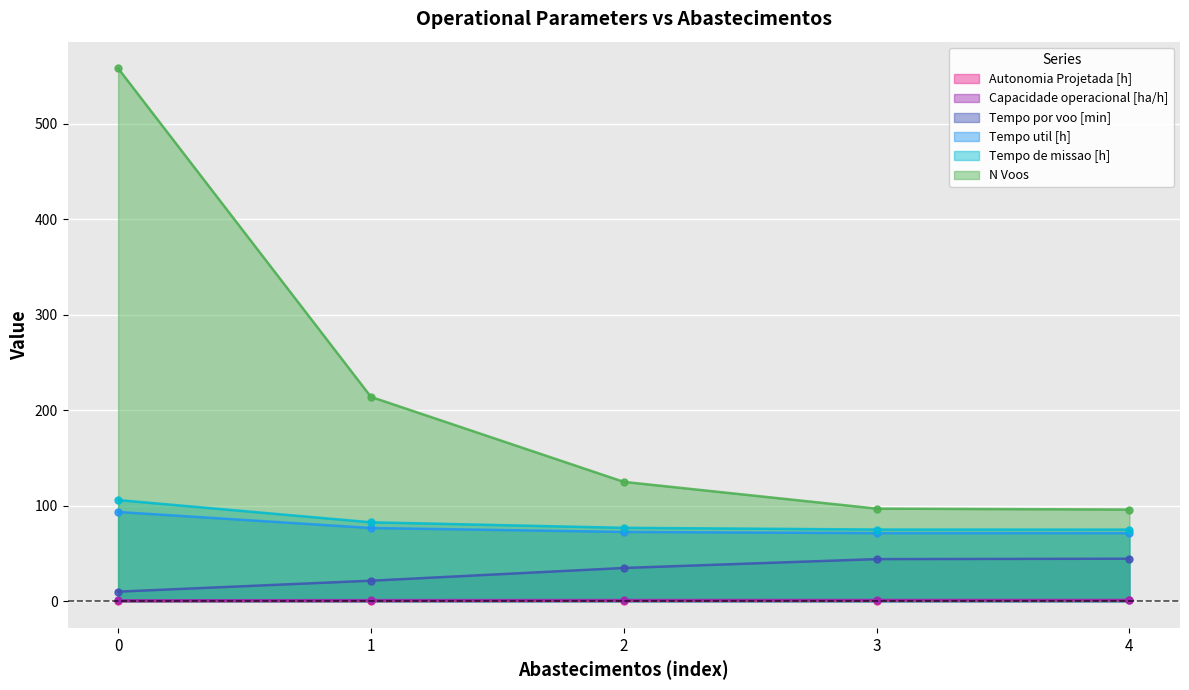

Reading left to right, transcribe all the data shown in this chart.

Capacidade operacional [ha/h]: 0.9	1.2	1.3	1.3	1.3
Tempo de missao [h]: 106.0	82.7	76.9	75.1	75.0
Tempo util [h]: 93.5	76.7	72.6	71.3	71.3
Tempo por voo [min]: 10.1	21.5	34.8	44.1	44.5
Autonomia Projetada [h]: 0.2	0.4	0.6	0.8	0.9
N Voos: 558.0	214.0	125.0	97.0	96.0